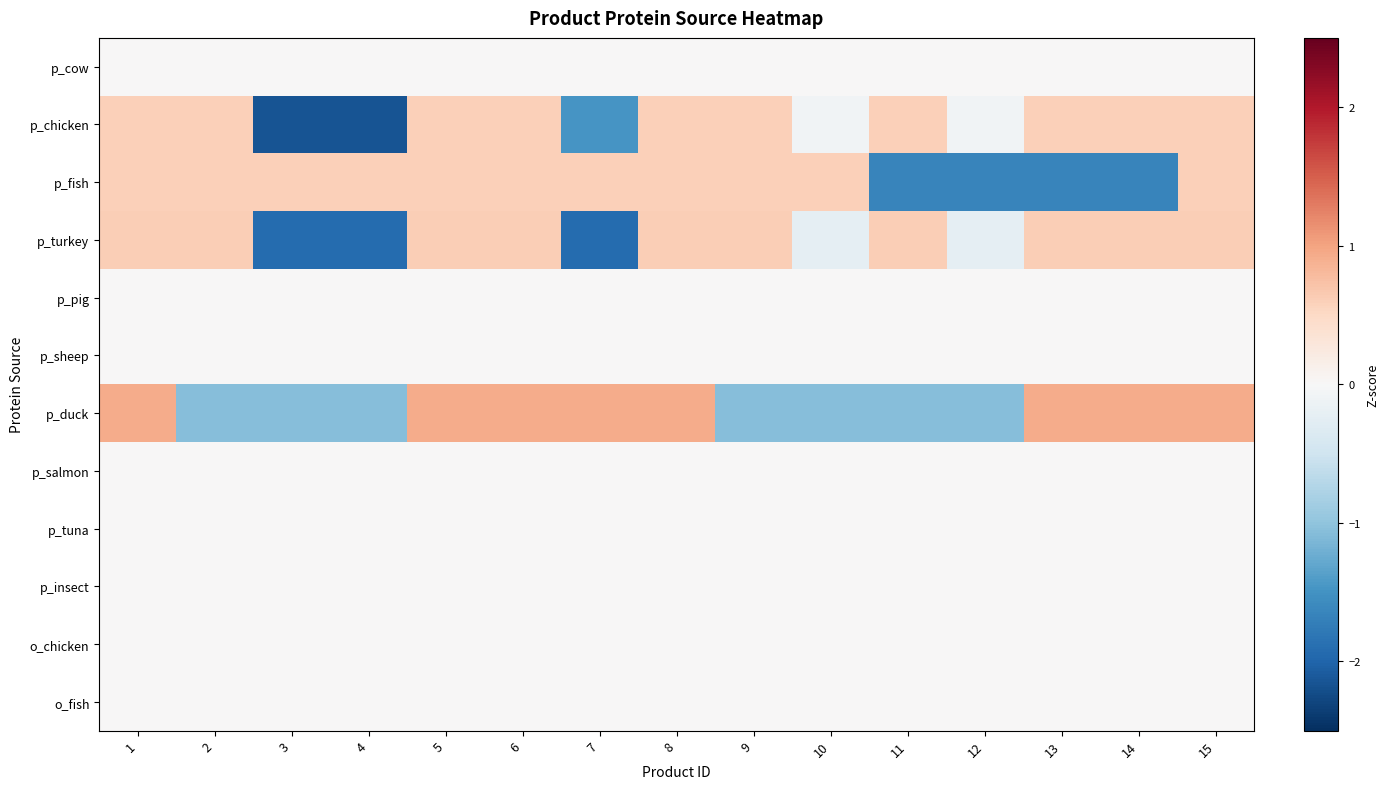

Which label corresponds to the smallest value in the chart?

3